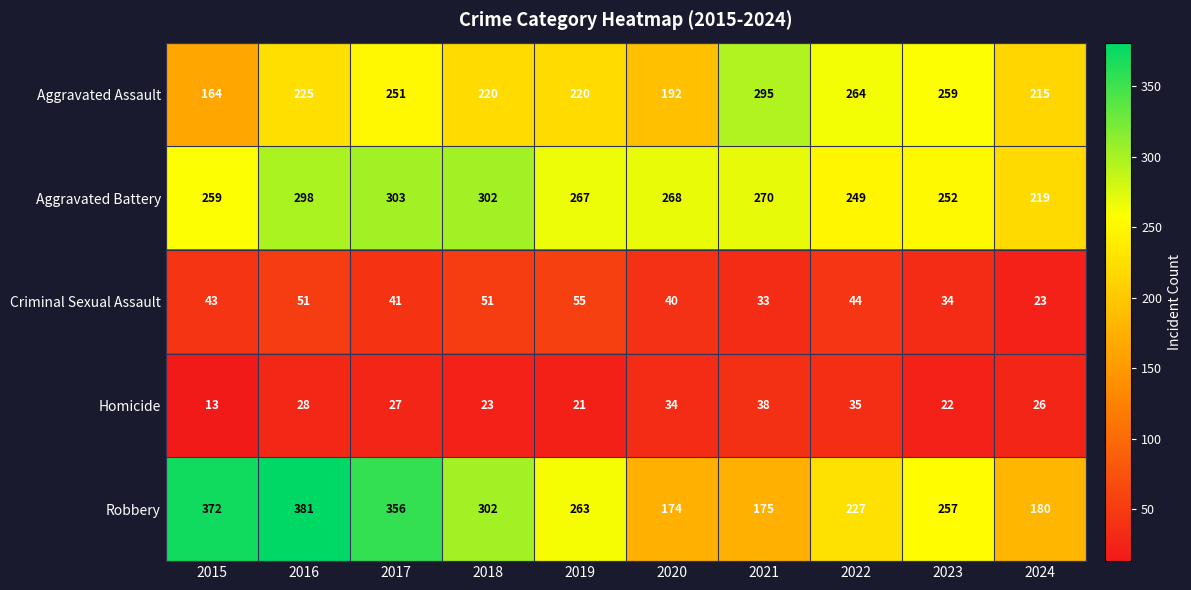

Which category has the lowest value across all series?

2015